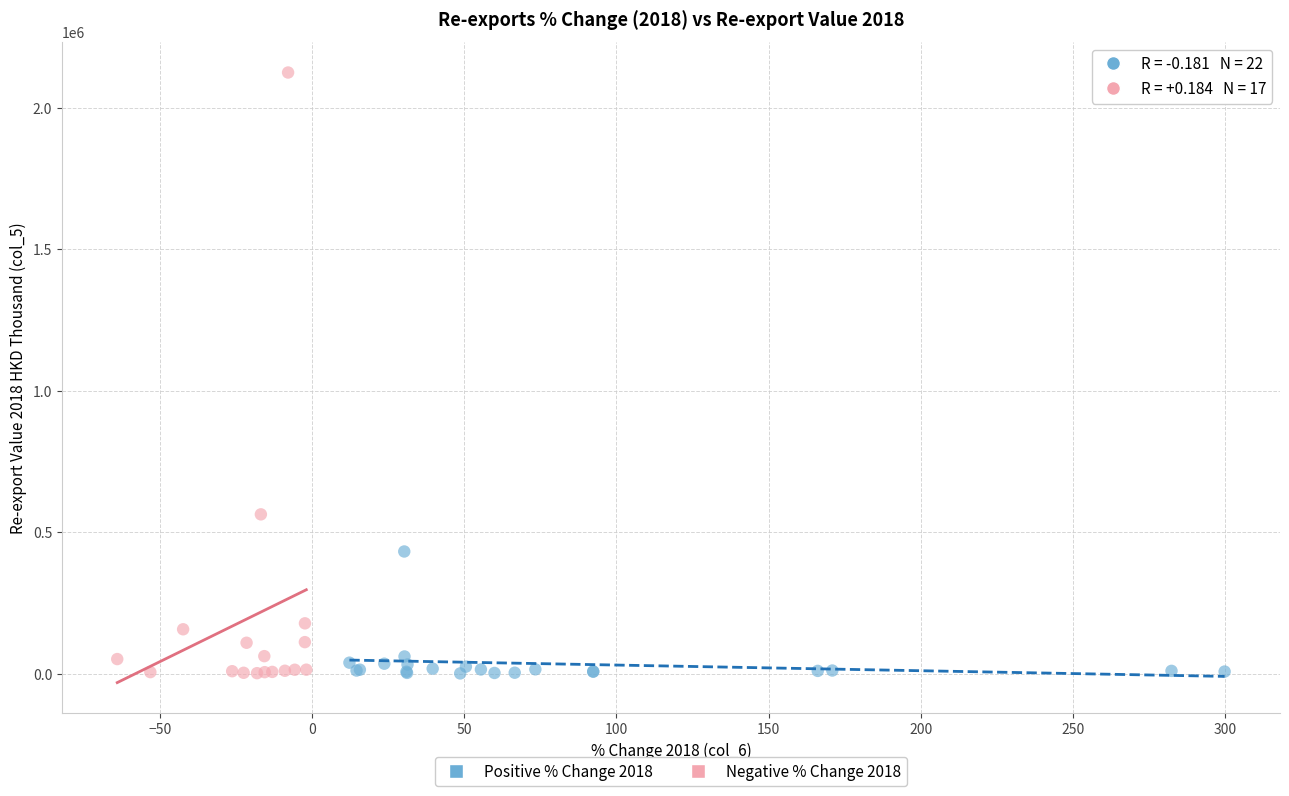

Which series has the widest spread of Y values?

Negative % Change 2018